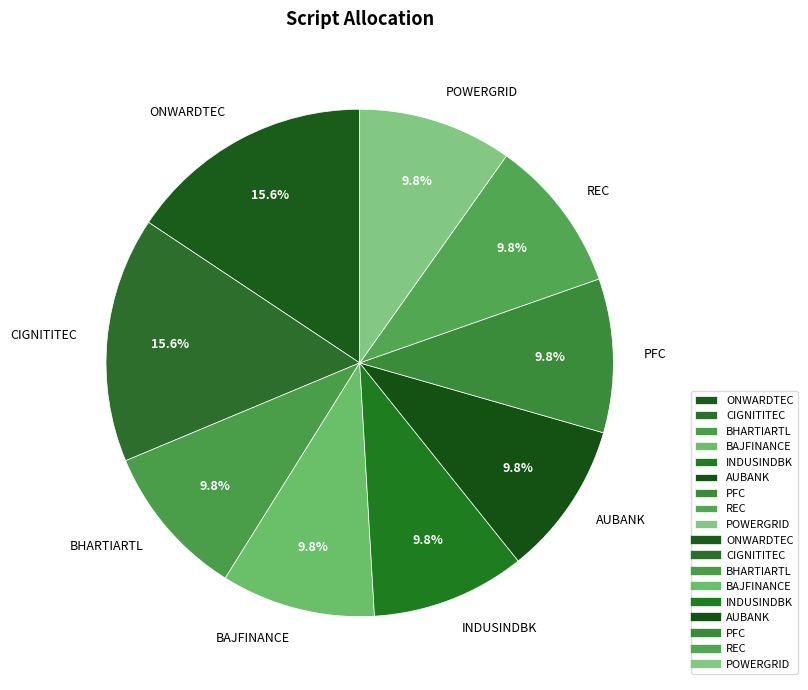

Which has a higher value, CIGNITITEC or INDUSINDBK?

CIGNITITEC